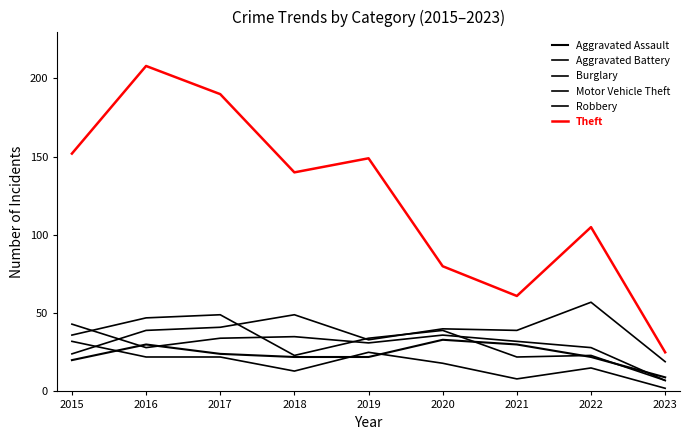

What is the average value of the Motor Vehicle Theft series?

38